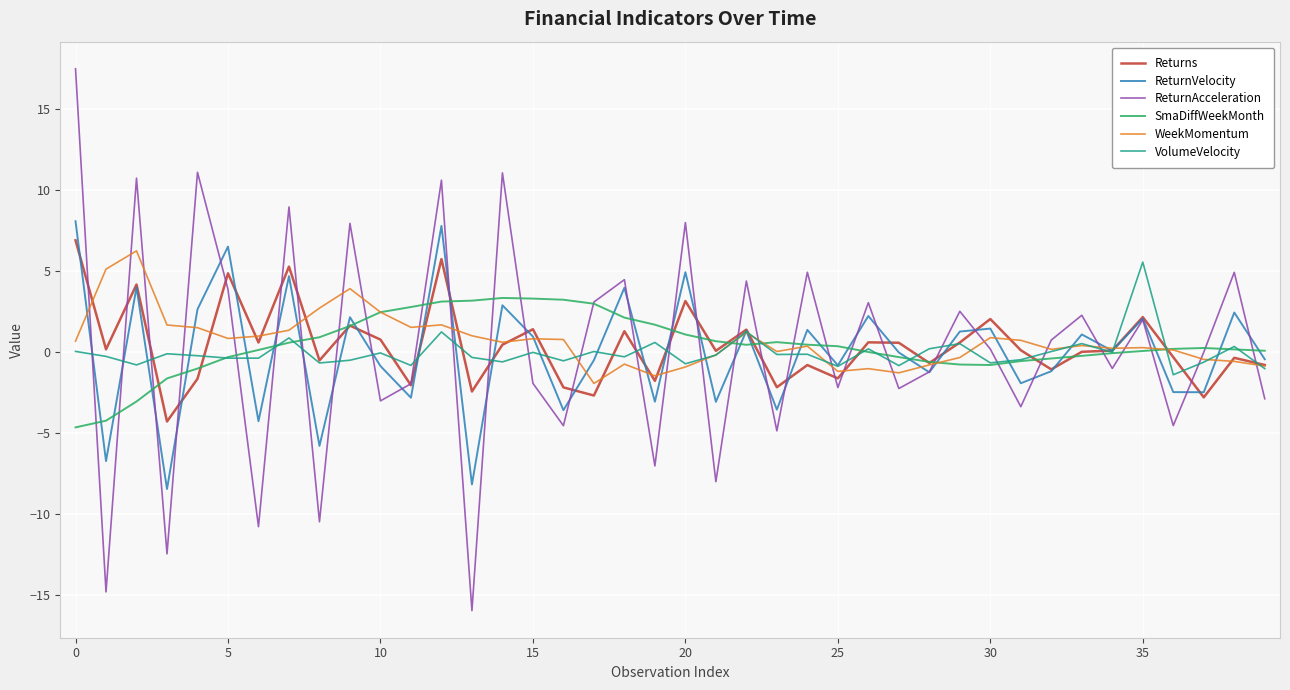

In Returns, how many points are lower than both neighbors (excluding endpoints)?

14